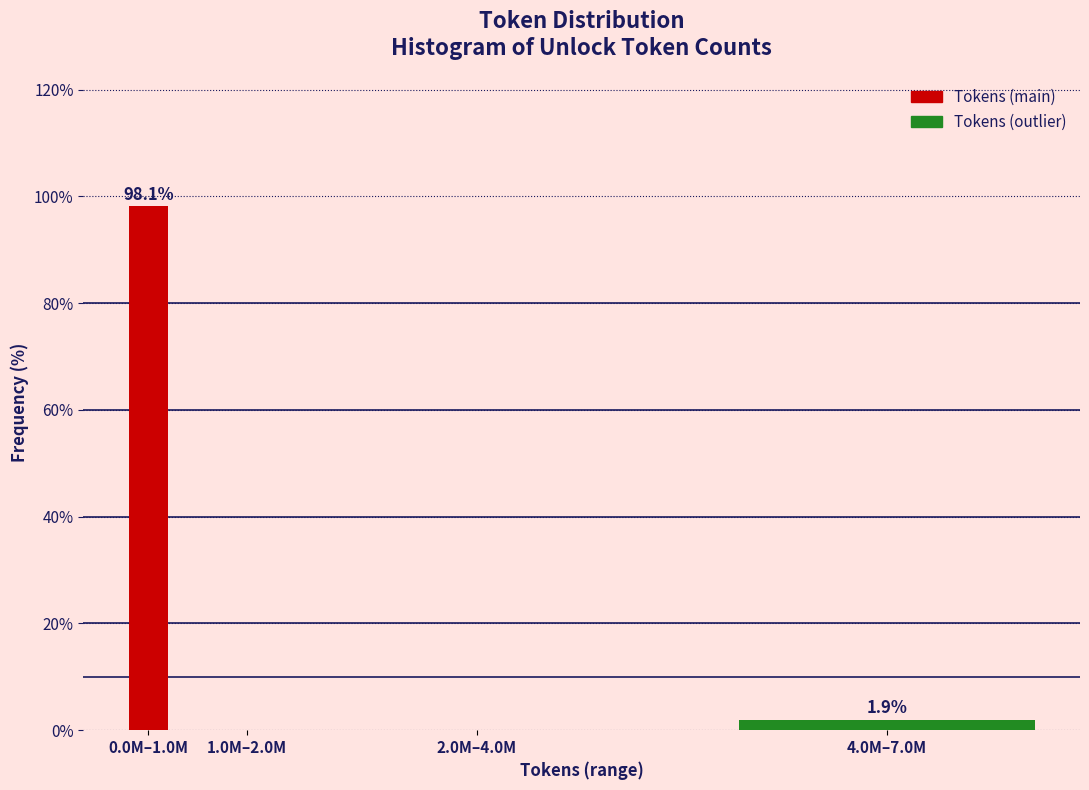

Reading left to right, list all the values displayed in this chart.

0.0M–1.0M=98.1	1.0M–2.0M=0.0	2.0M–4.0M=0.0	4.0M–7.0M=1.9